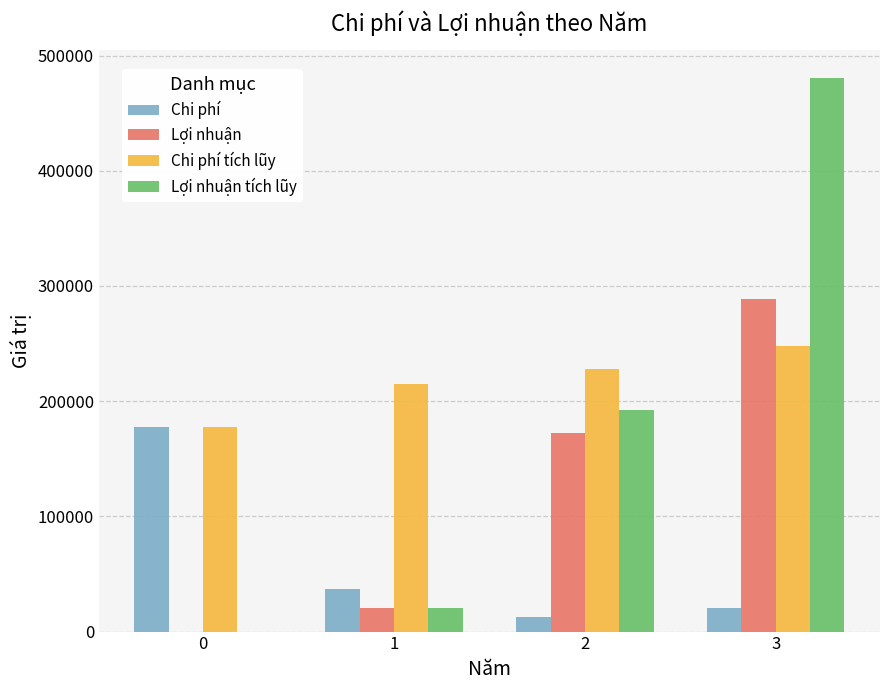

Are the bars grouped side by side (vs. stacked)?

Yes